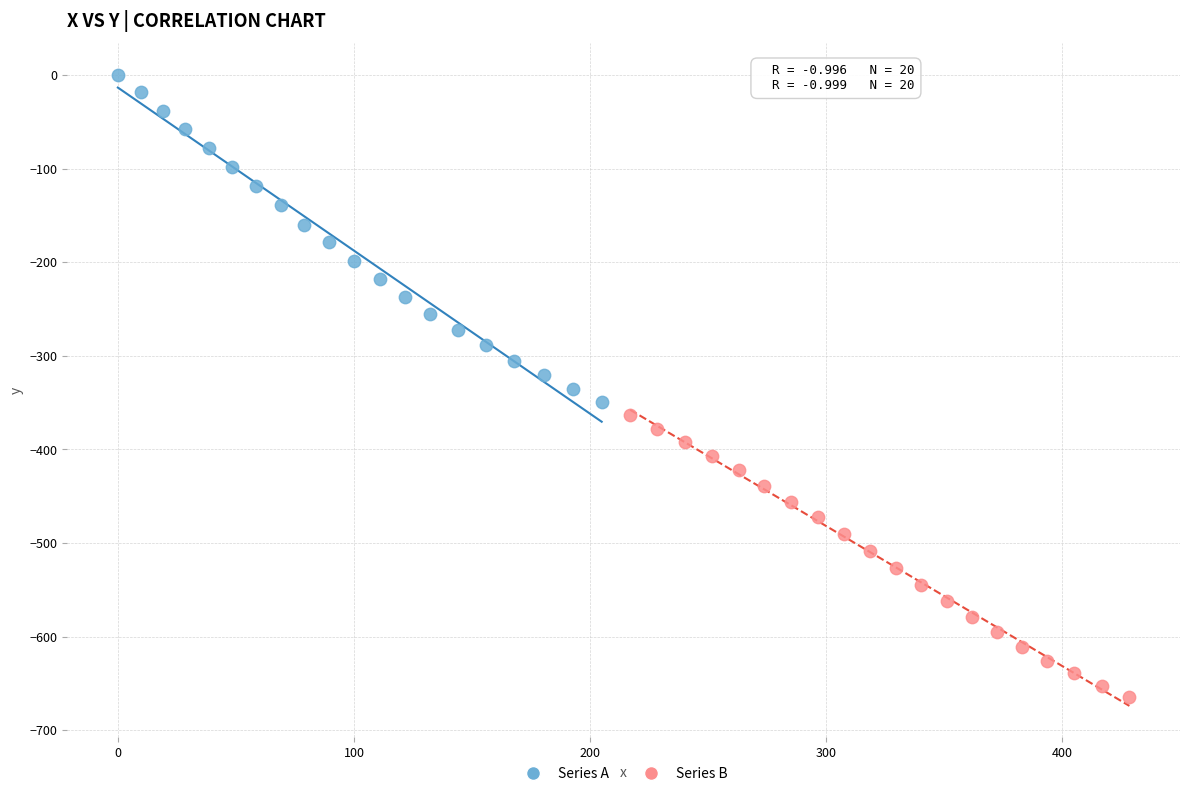

Which series has the largest Y range (max minus min)?

Series A